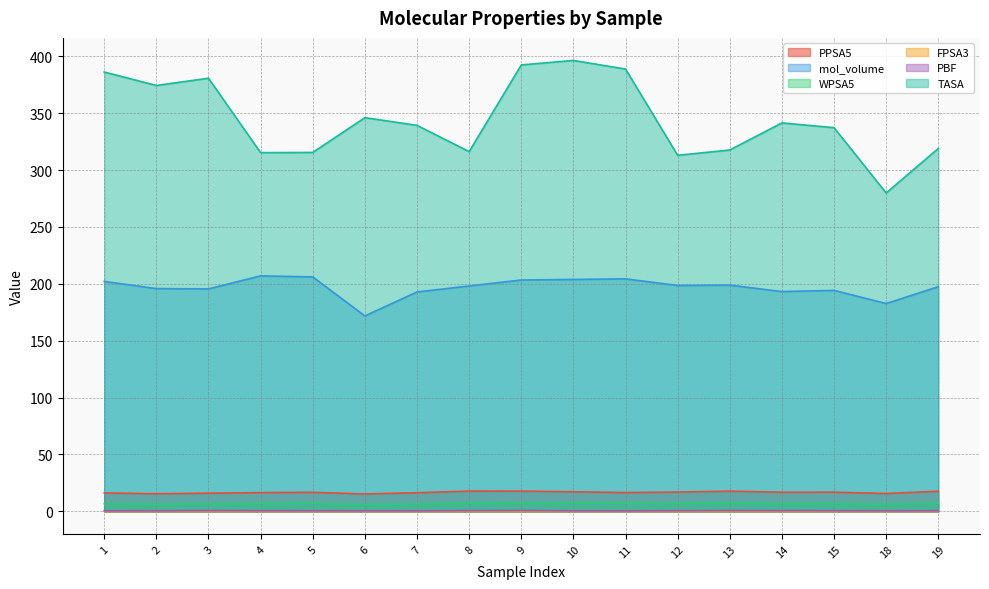

How many FPSA3 values are between 0 and 1?

17